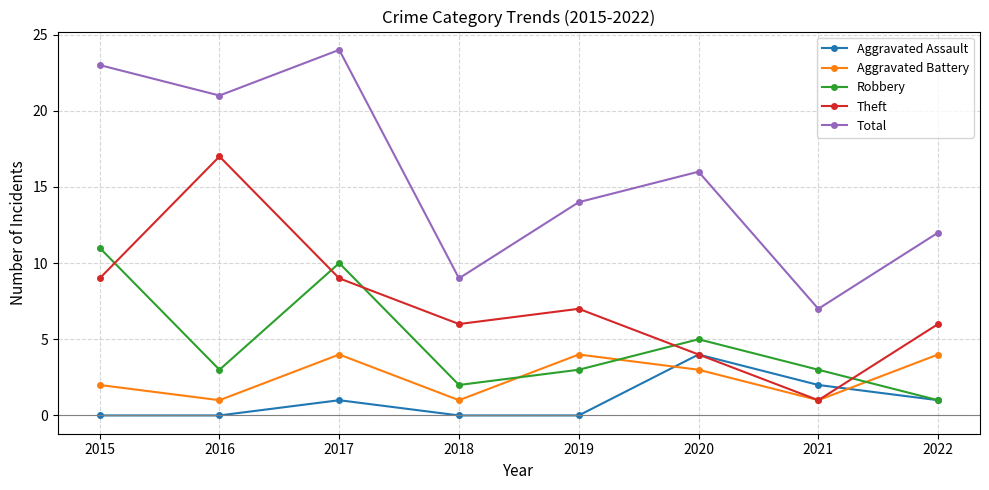

Does the chart have visible grid lines?

Yes